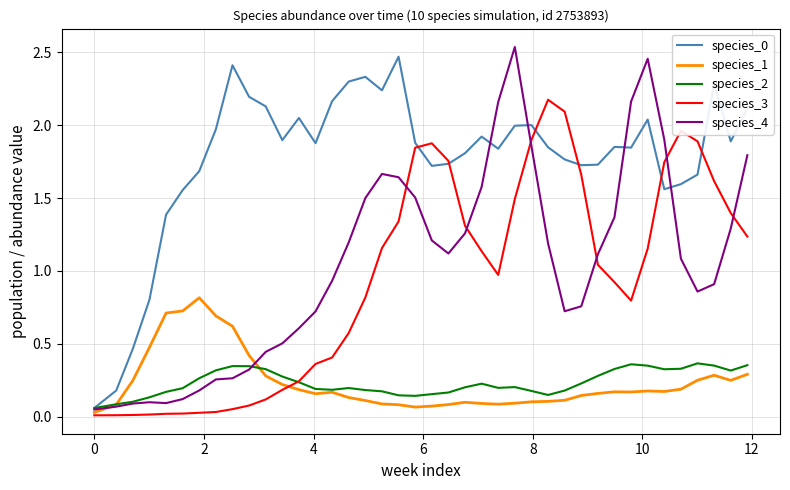

True or false: species_4 has more than 0 points higher than both neighbors.

True